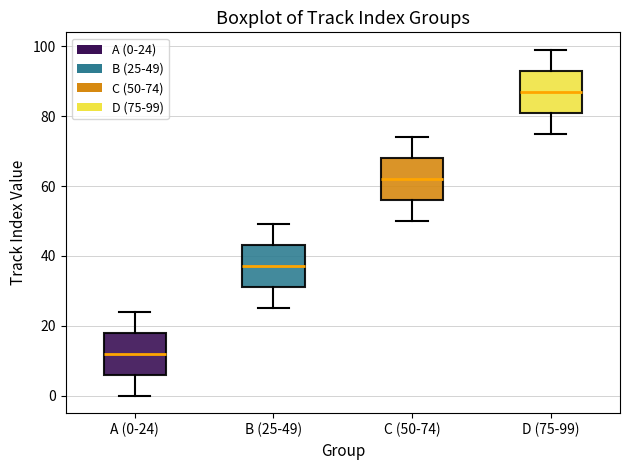

Where is the lower edge of the box for B (25-49) on the y-axis? The values are not printed on the chart, so give them approximately, as read against the axis.

32